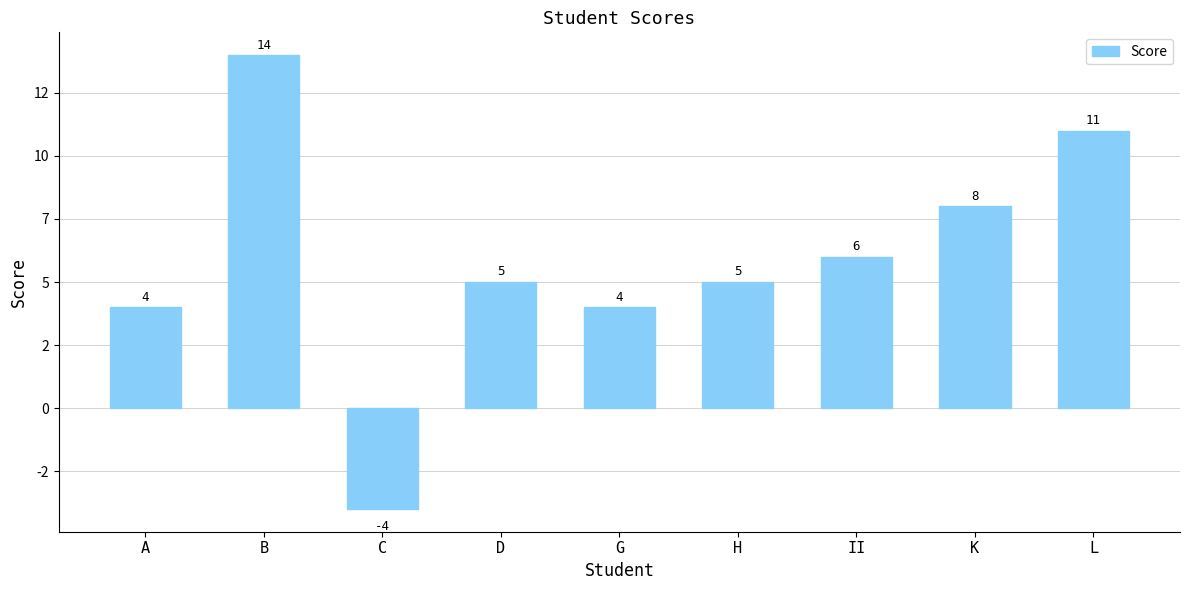

Which label corresponds to the largest value in the chart?

B